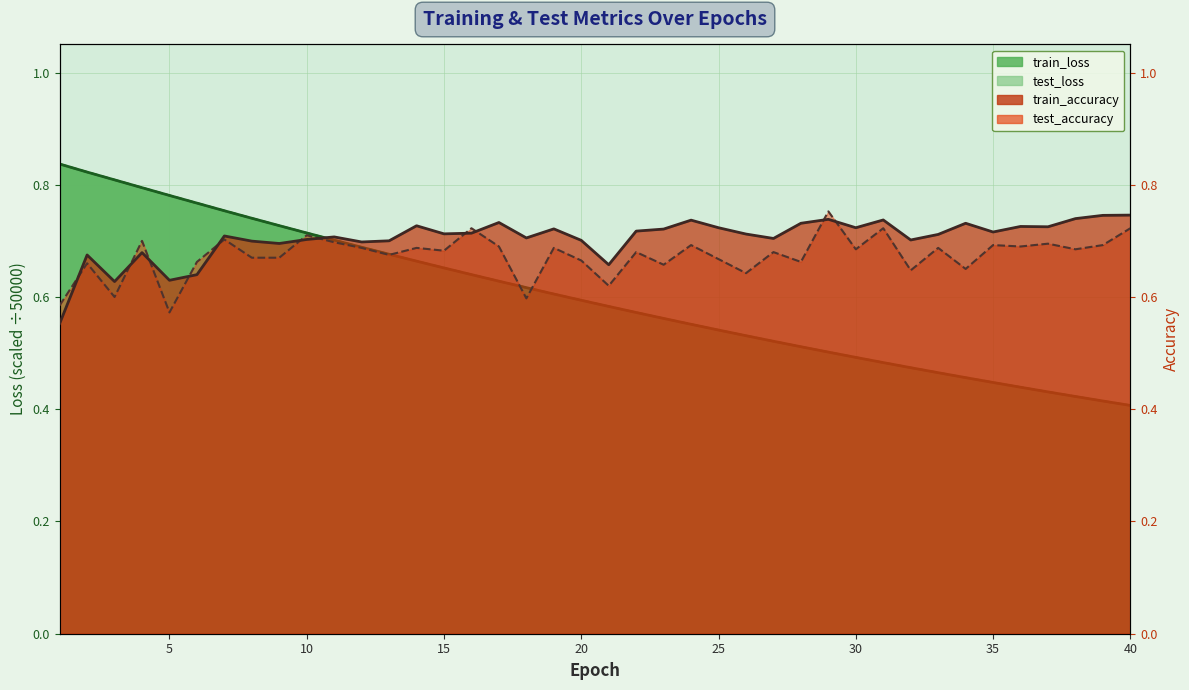

The test_accuracy series shows 0.2 at 17. True or false?

False